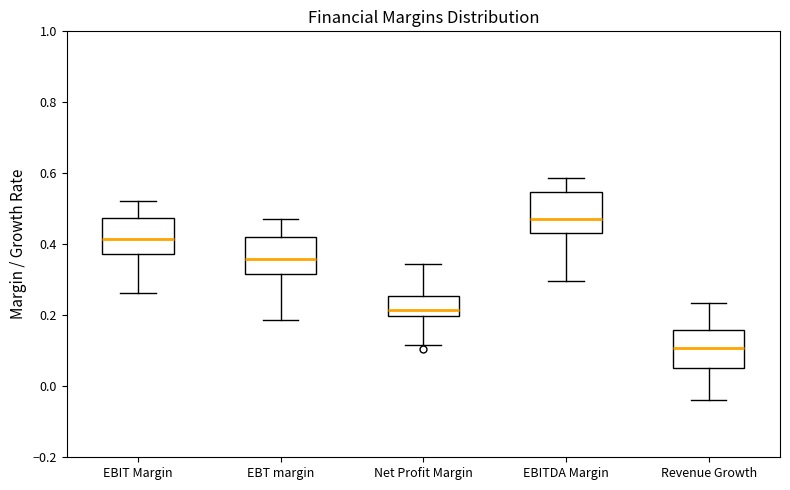

Where is the lower edge of the box for Net Profit Margin on the y-axis? The values are not printed on the chart, so give them approximately, as read against the axis.

0.20